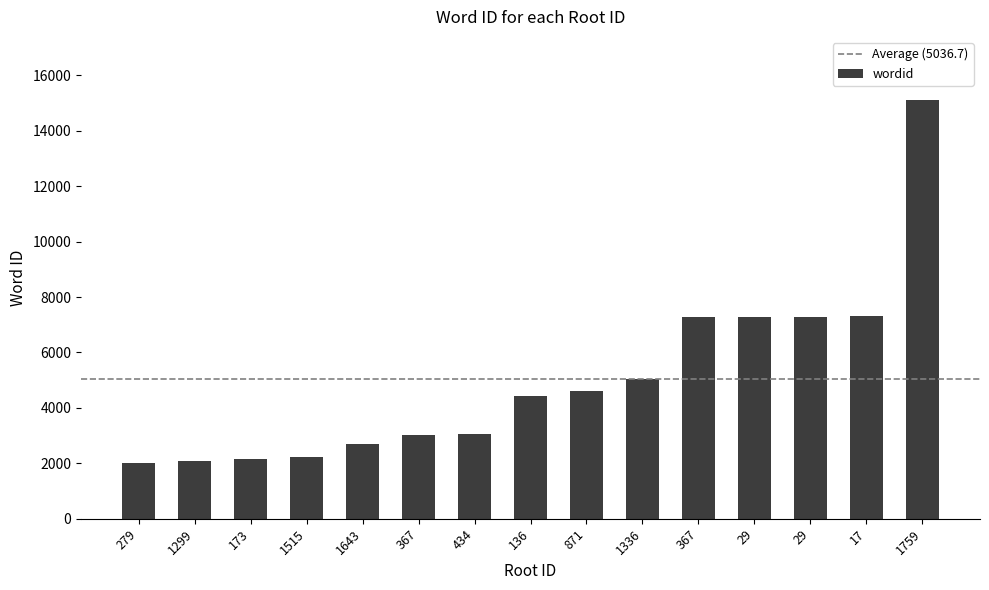

Does the chart contain any negative values?

No